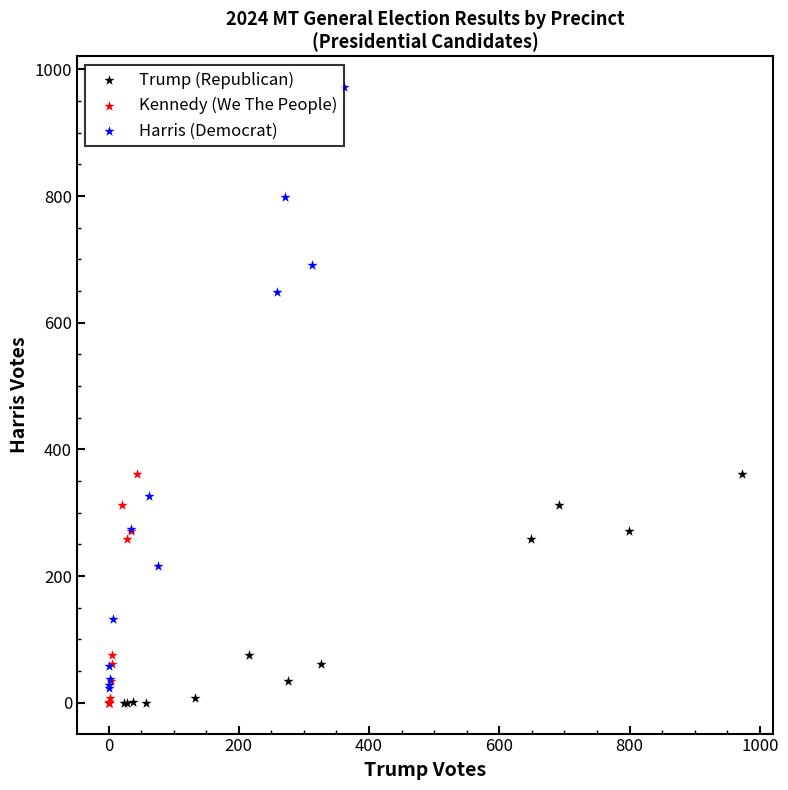

Which series contains the highest Y value?

Harris (Democrat)